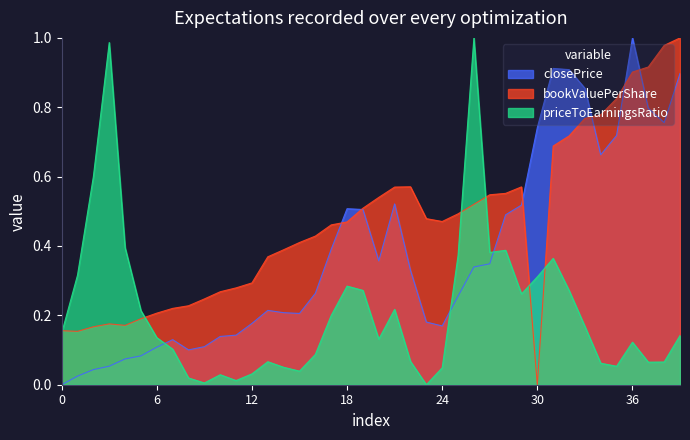

The bookValuePerShare series shows 0.2 at 2009-06-30. True or false?

False